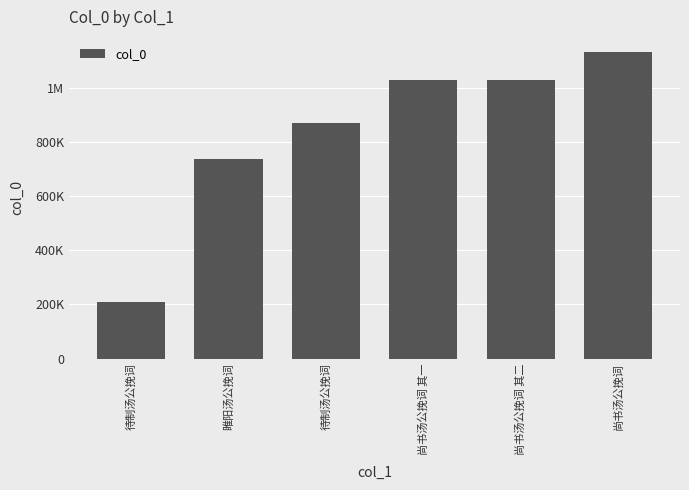

Does the chart contain any negative values?

No